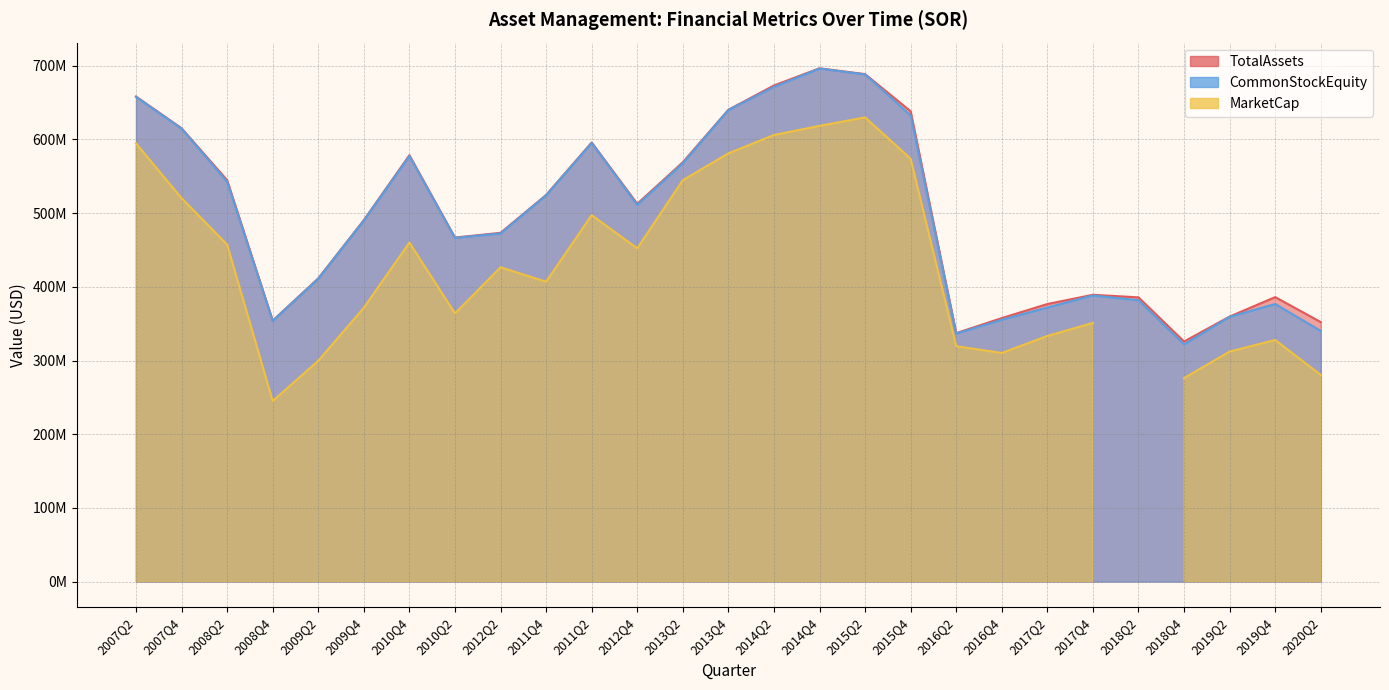

Which series has the largest total across all categories?

TotalAssets